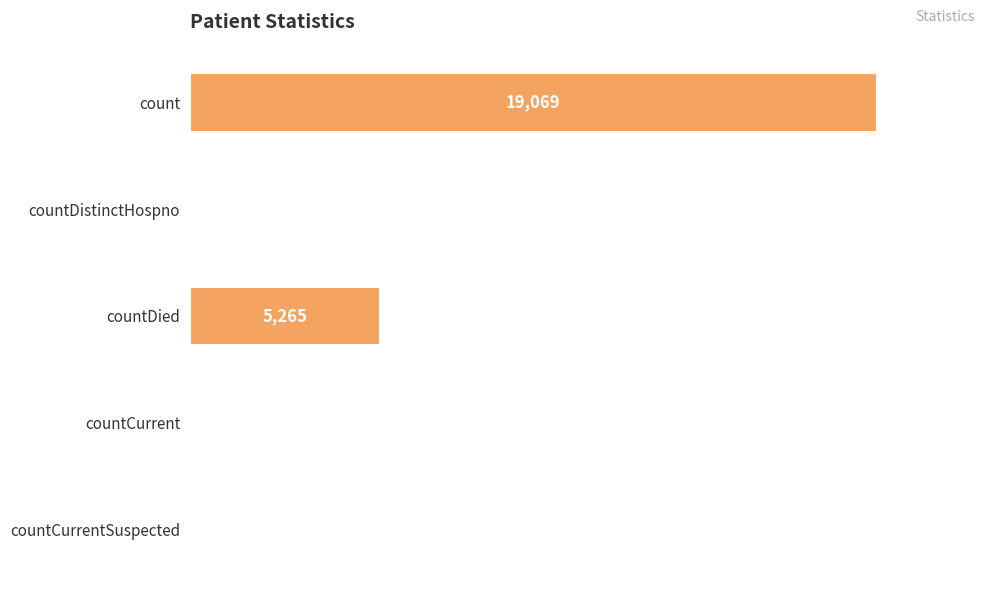

Reading top to bottom, transcribe all the data shown in this chart.

count=19069	countDistinctHospno=34	countDied=5265	countCurrent=52	countCurrentSuspected=0